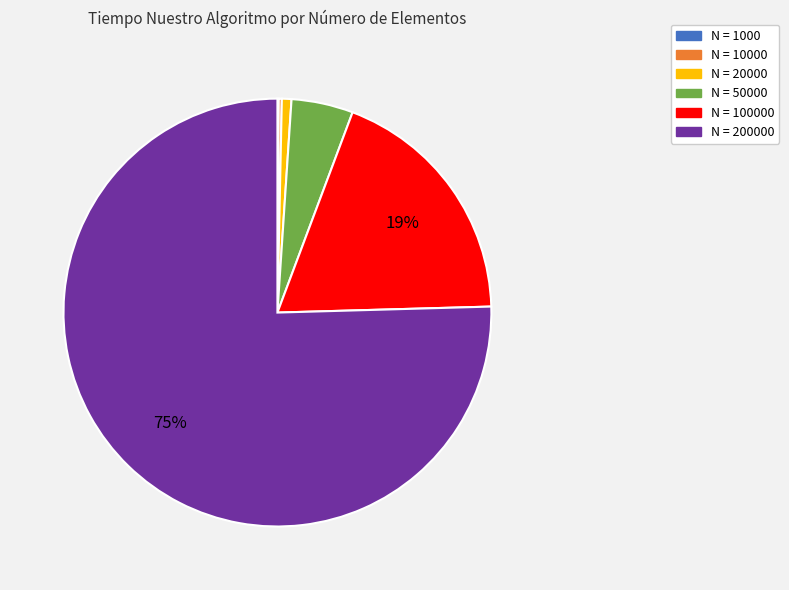

Is it true that N = 20000 is 1% of the pie?

True